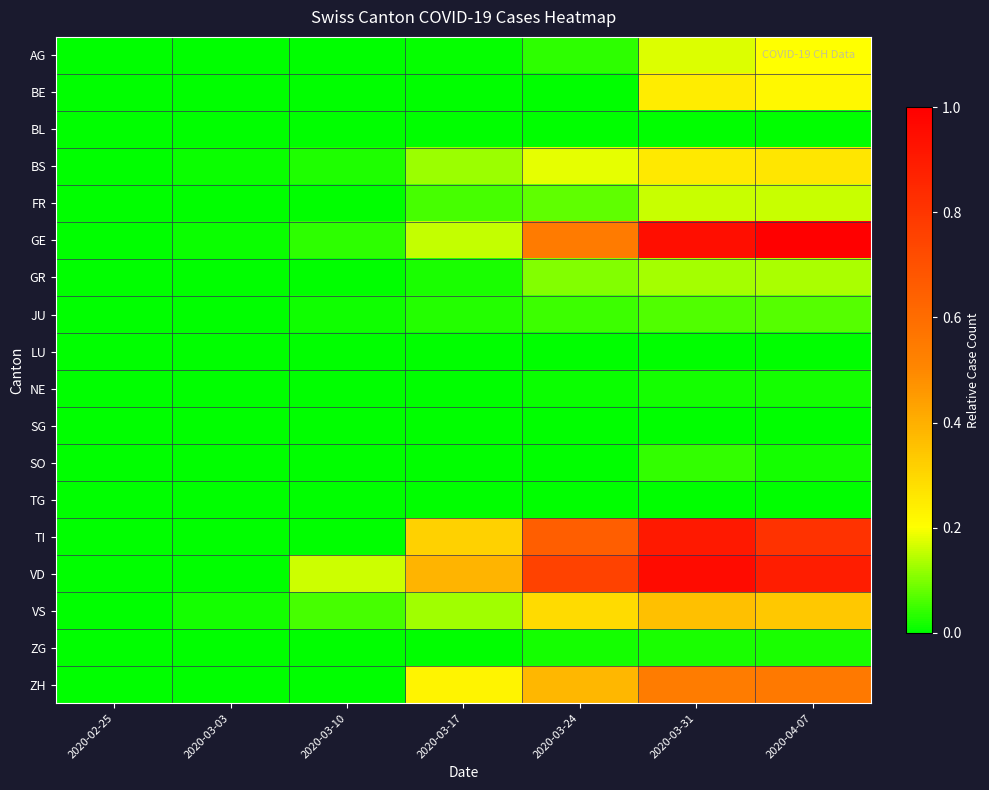

Rank the series at 2020-03-31 from lowest to highest value.

LU, SG, TG, BL, NE, ZG, SO, JU, GR, FR, AG, BE, BS, VS, ZH, TI, GE, VD